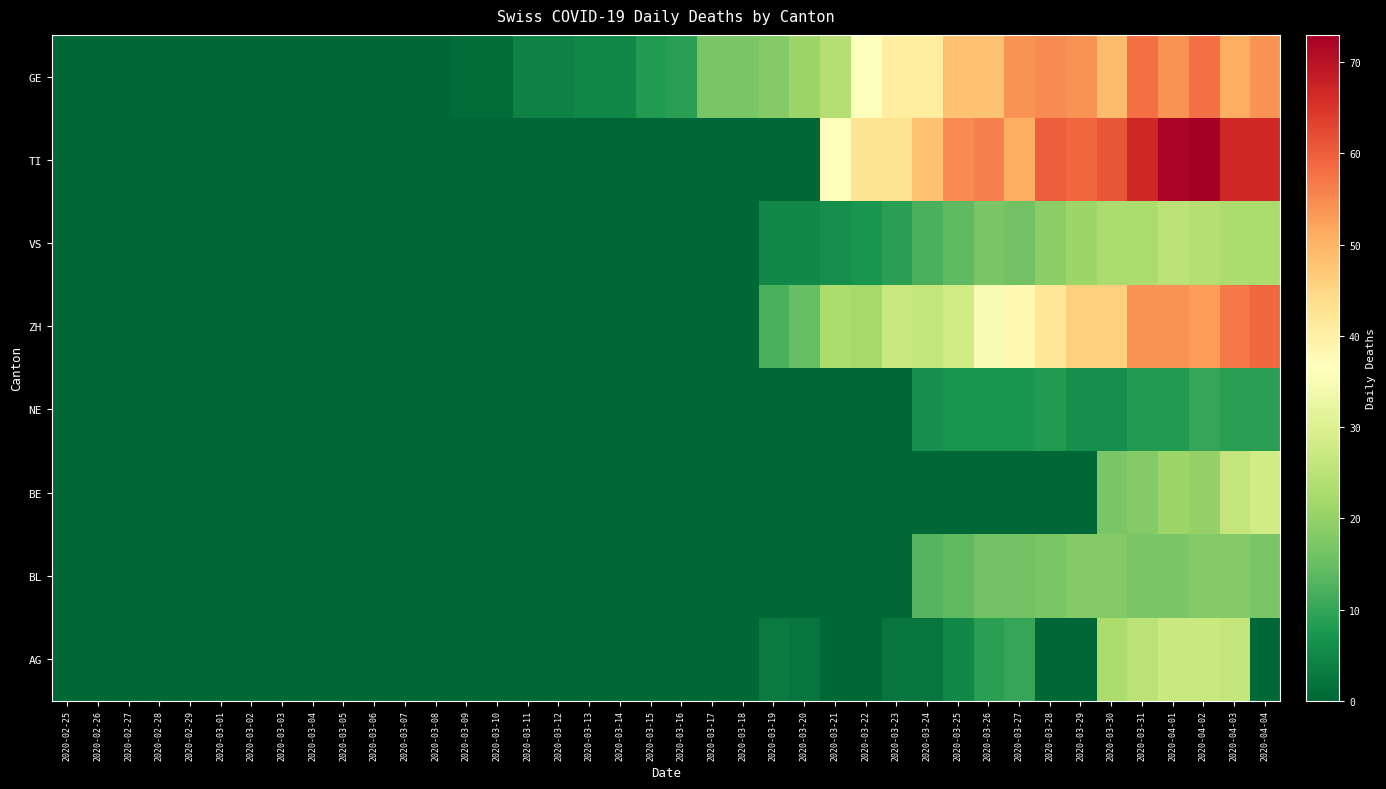

Which has a higher value, 2020-03-19 or 2020-04-02?

2020-04-02